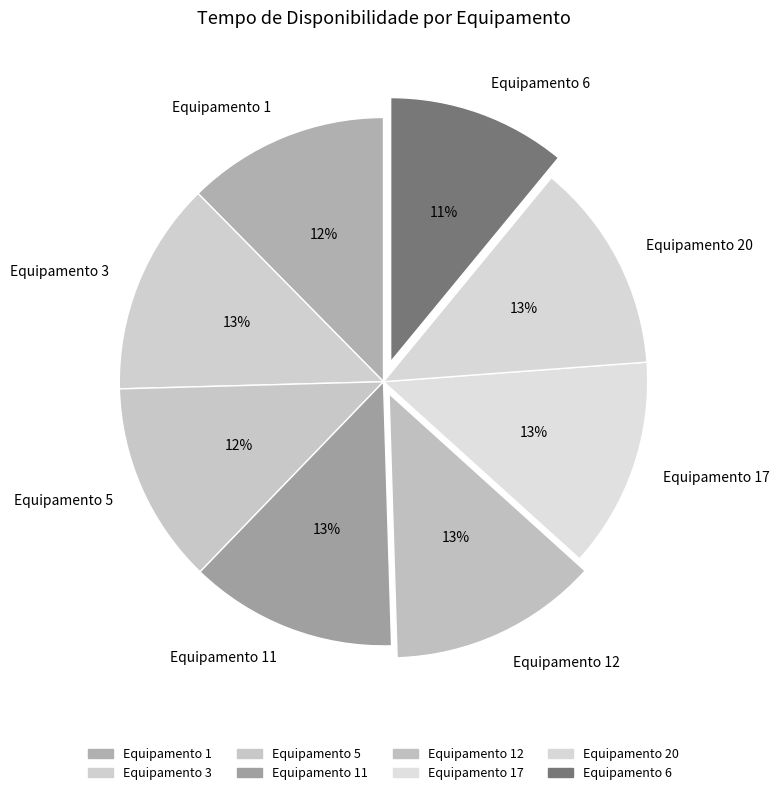

To the nearest percent, what portion does Equipamento 3 represent?

13%